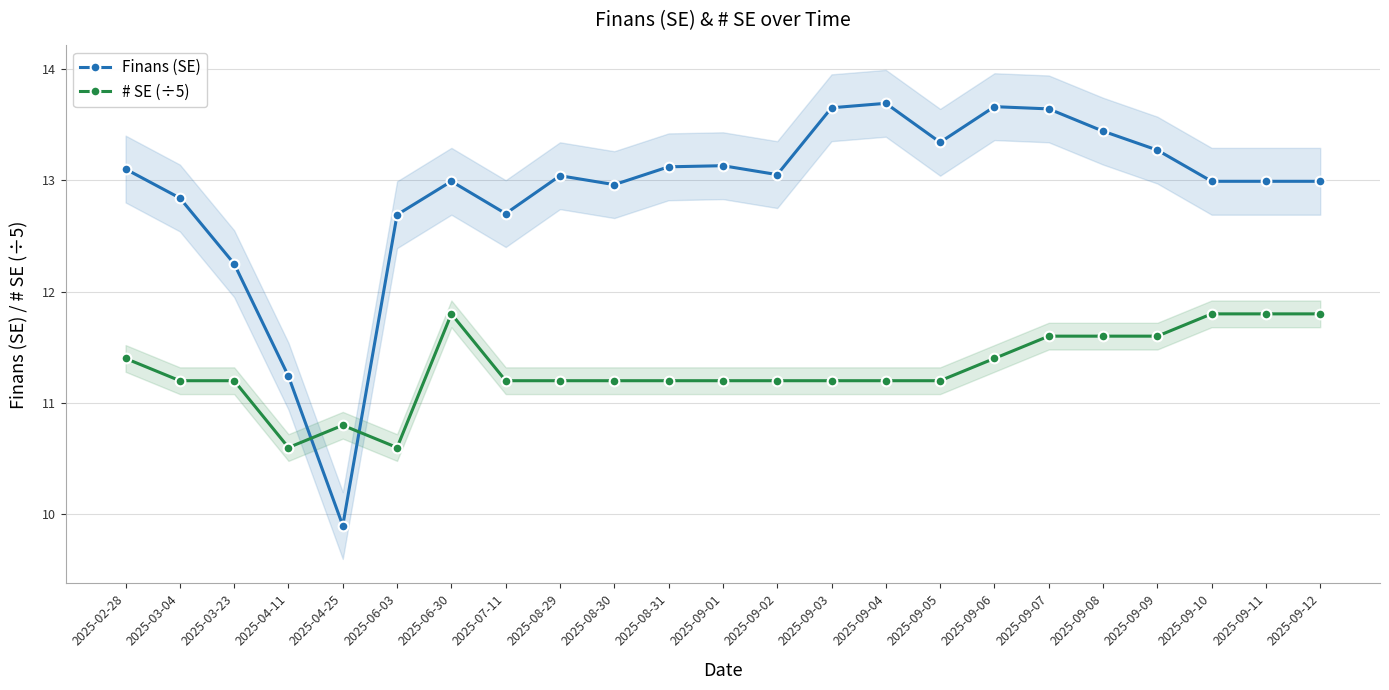

What is the sum of the # SE (÷5) values at 2025-09-06 and 2025-09-04?

22.6